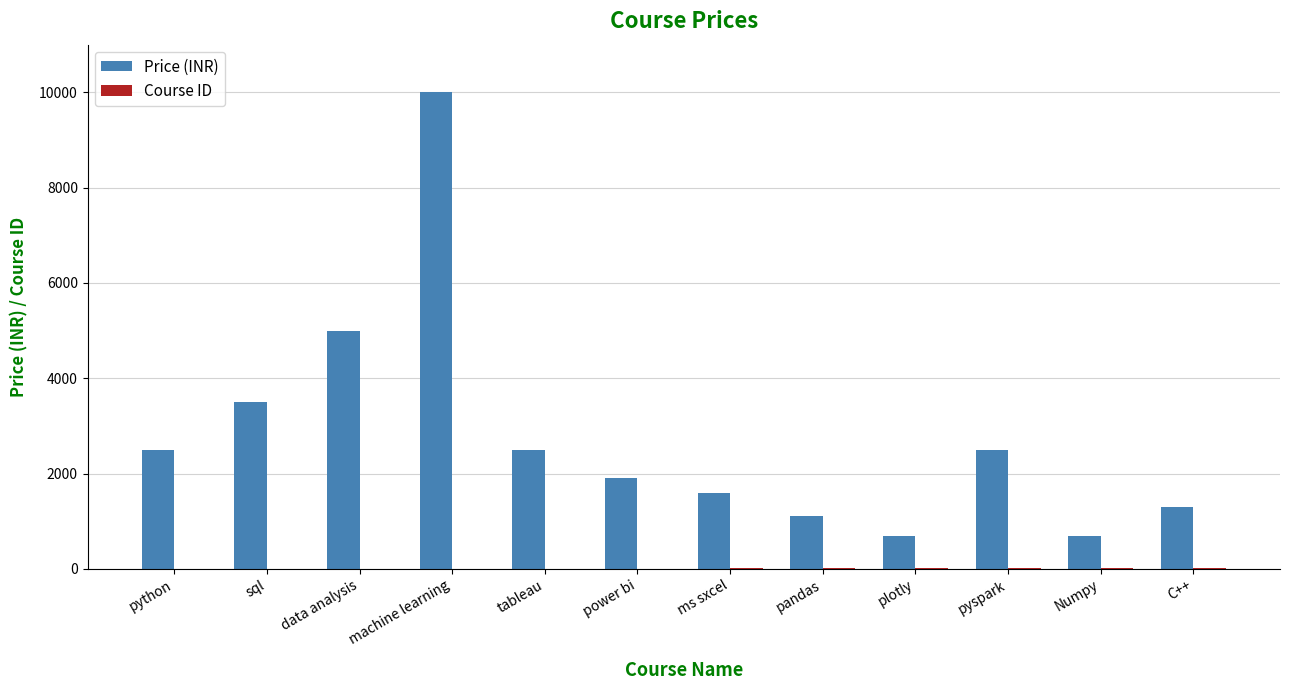

Does the chart contain stacked bars?

No